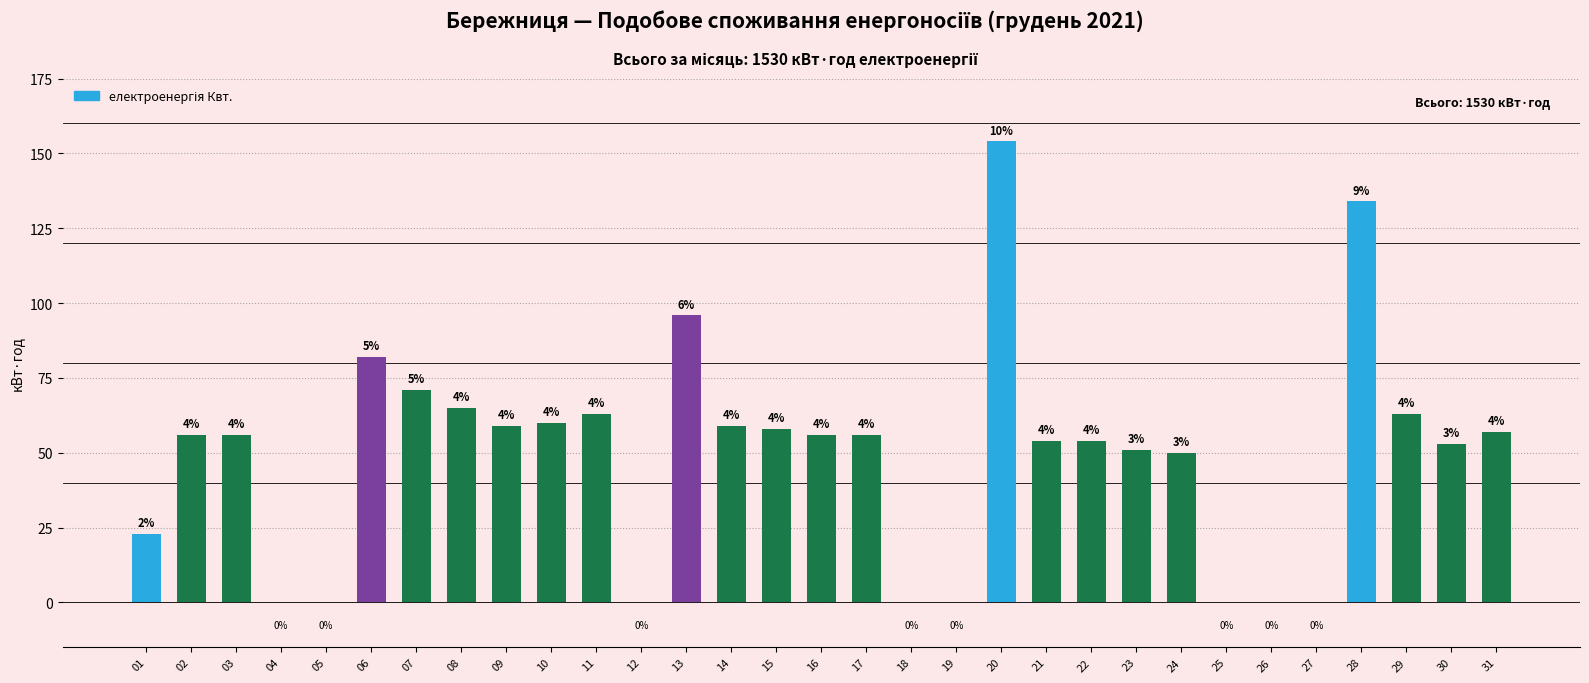

Approximately how many times larger is the value at 16 compared to 29?

0.9